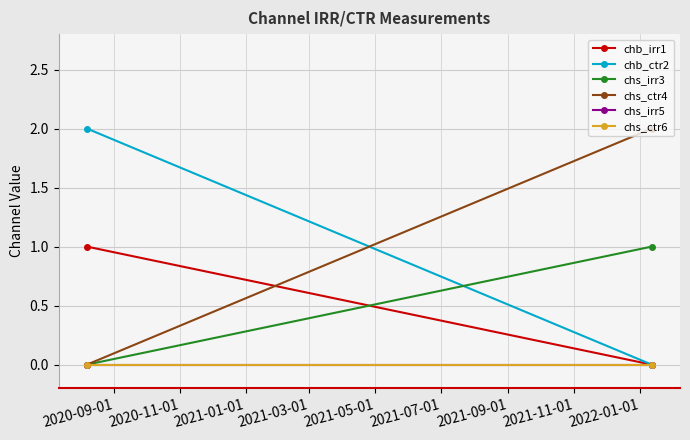

The value of chb_irr1 at 2020-11-01 is -1. True or false?

False